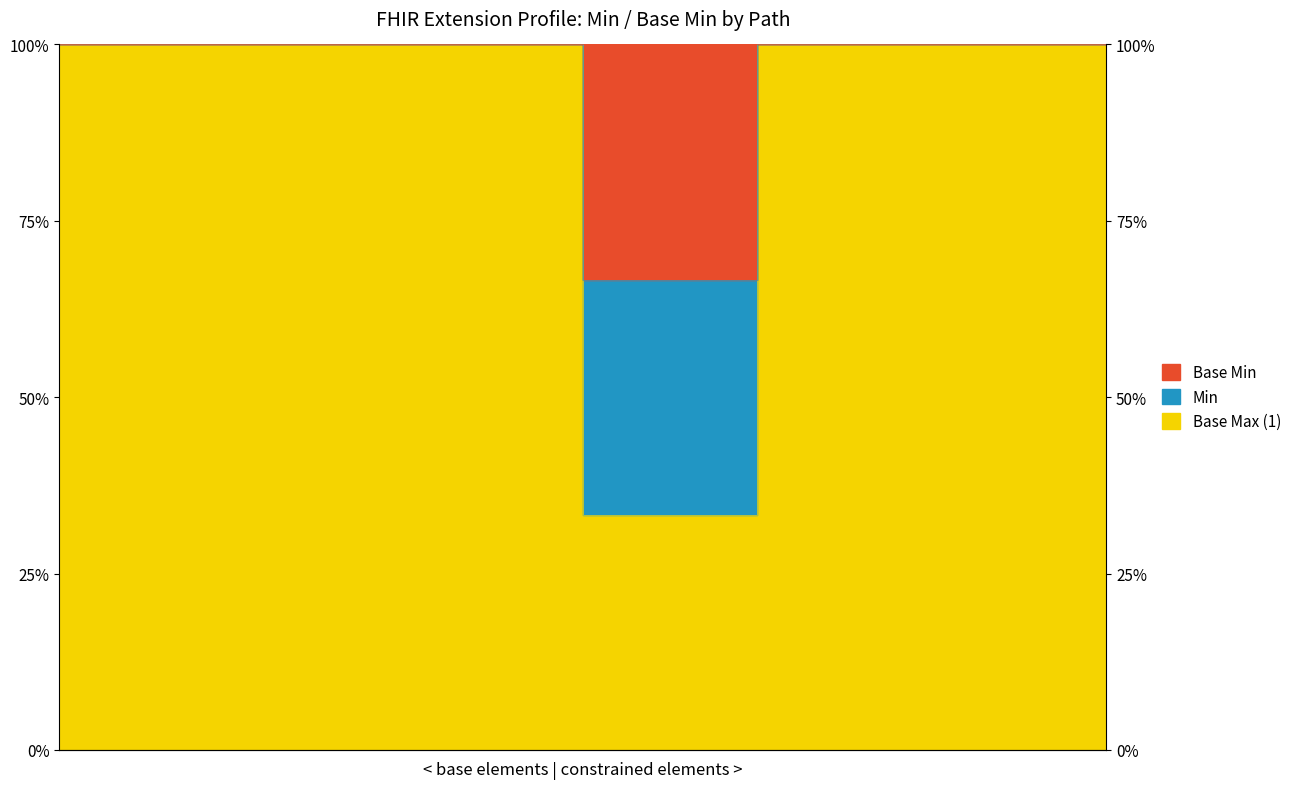

At Extension, list the series in order from smallest to largest.

Base Min, Min